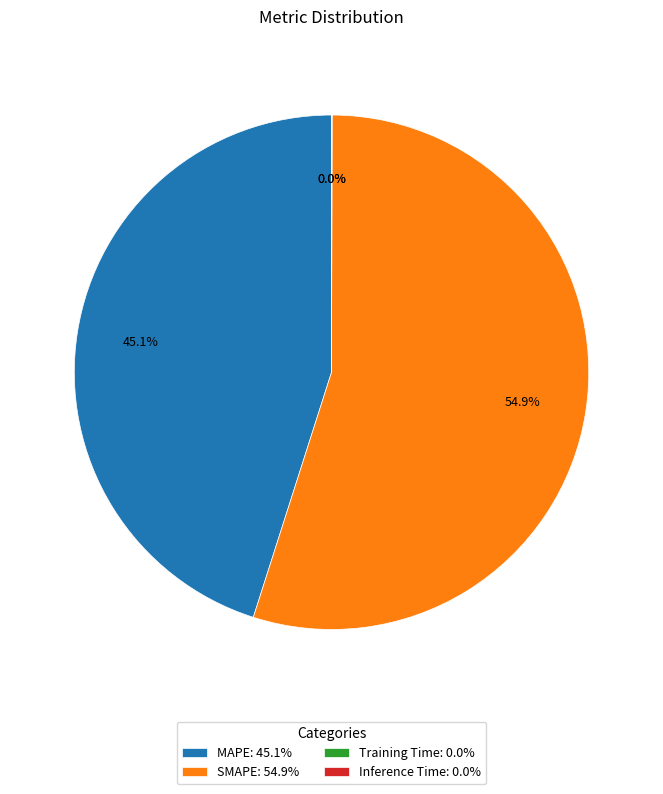

To the nearest percent, what is the average slice percentage?

25%